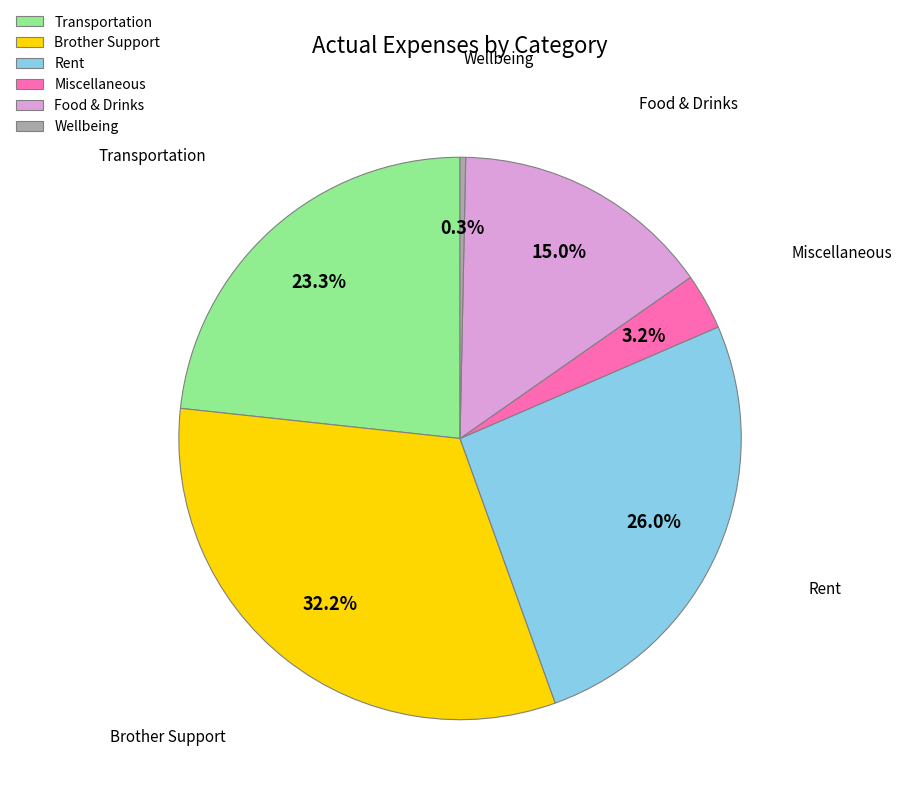

Combined, do Food & Drinks and Rent account for over 50%?

No